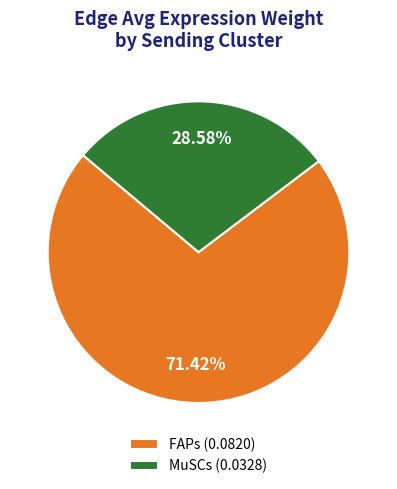

Between FAPs and MuSCs, which is larger?

FAPs